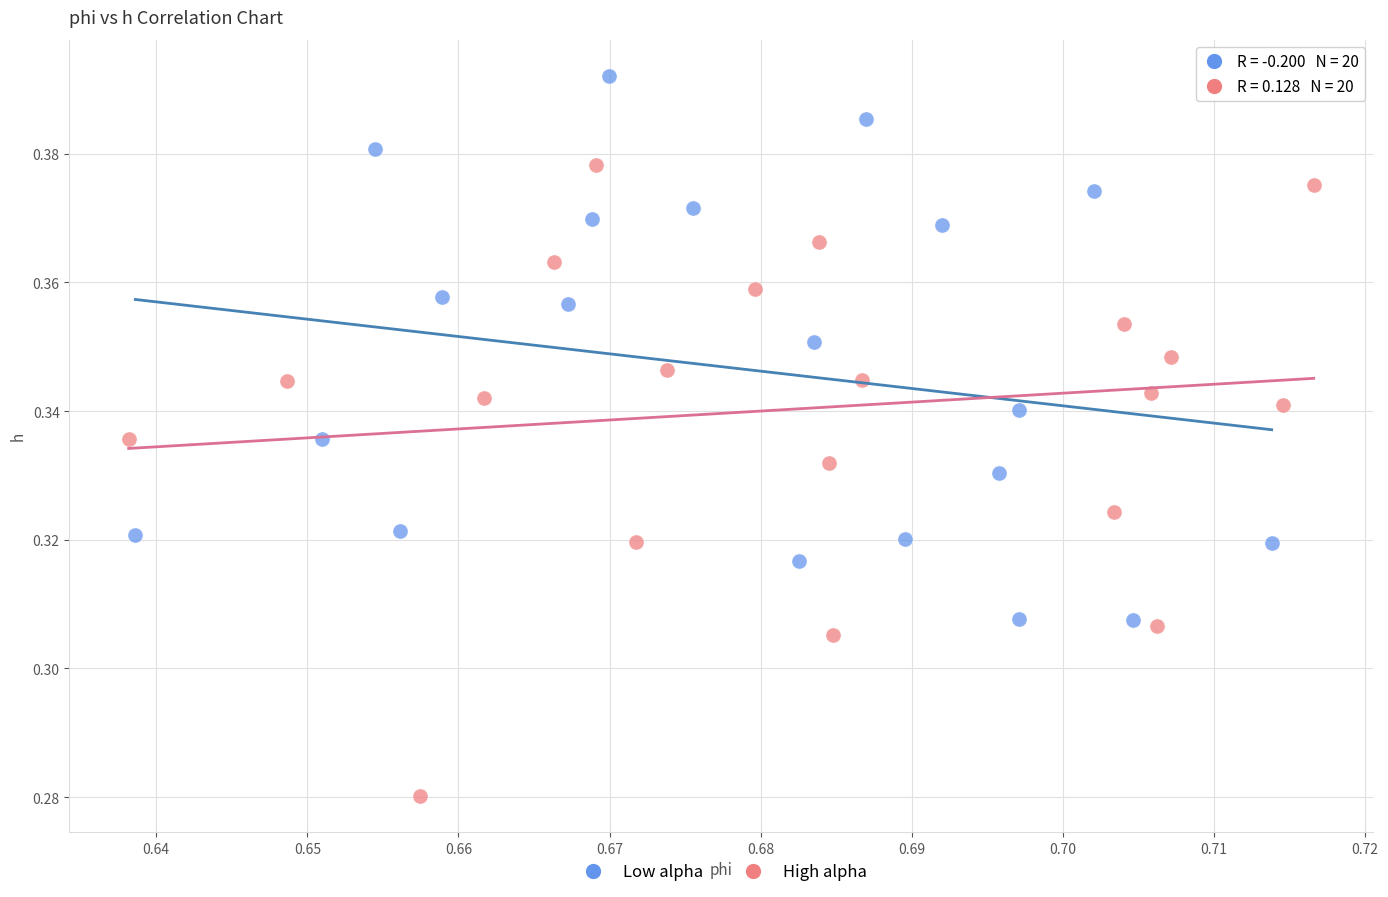

Which series has the widest spread of Y values?

High alpha